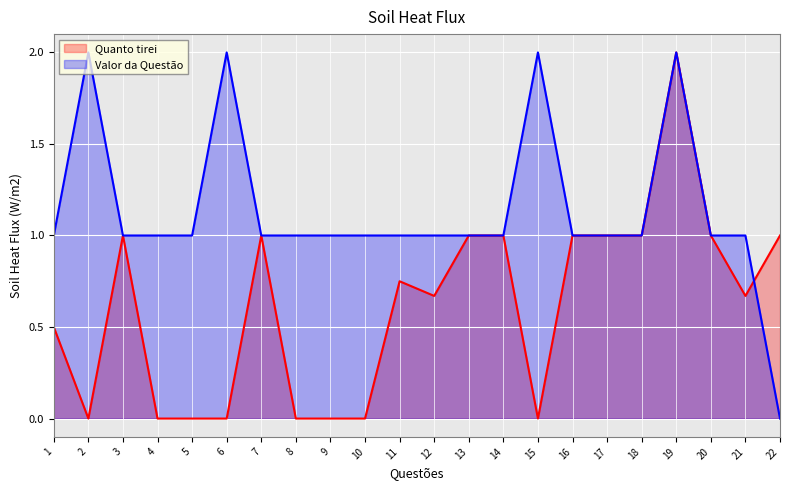

Does the chart display data point markers on the line(s)?

No